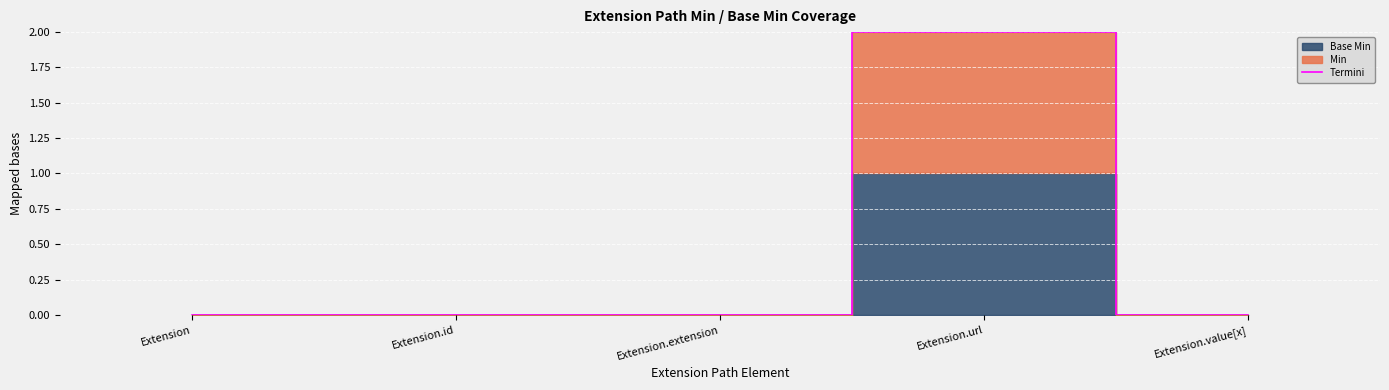

What is the difference between the values at Extension.url and Extension.id?

2